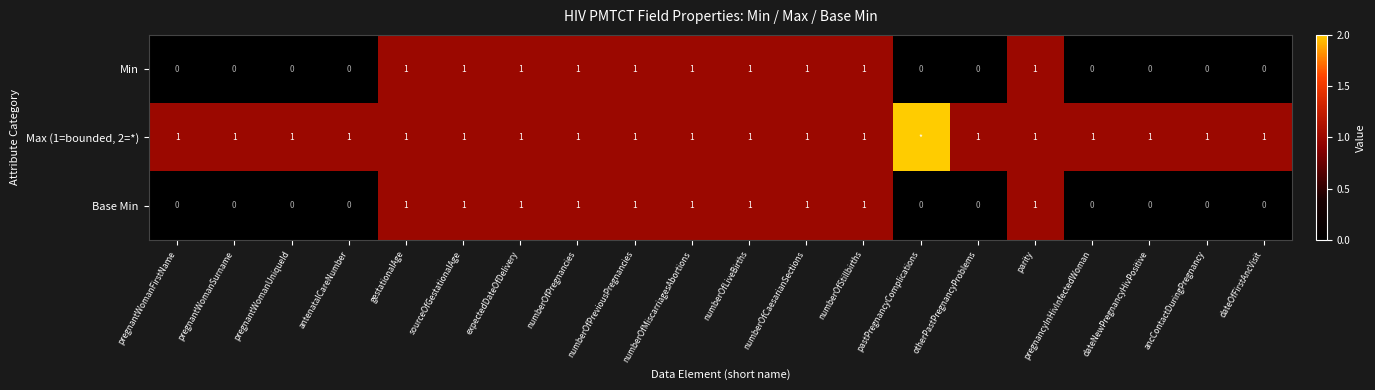

What is the sum of all Min values?

10